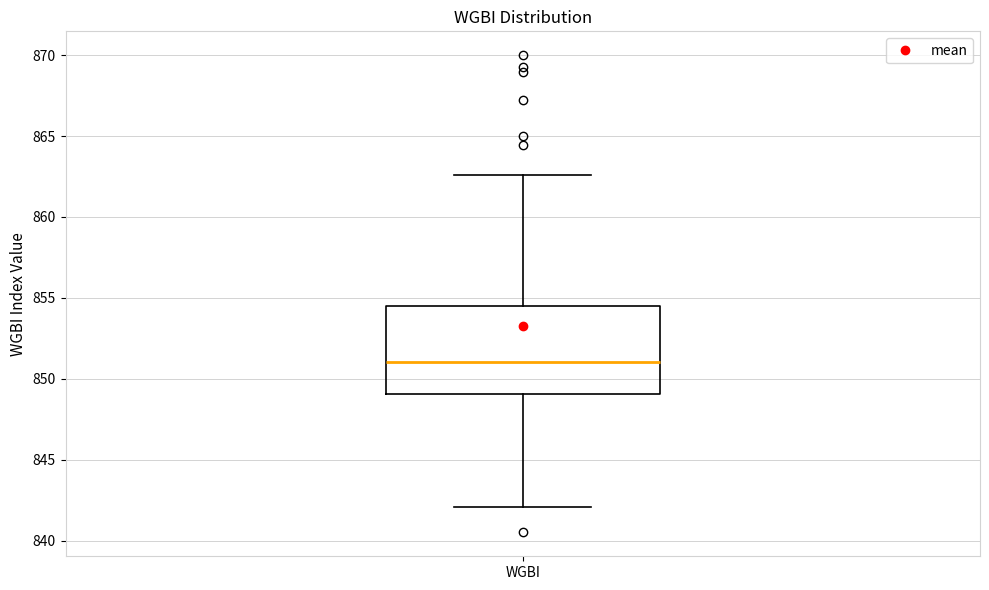

Transcribe this box plot: give where the median line is, the range the box spans, and where the two whiskers end, as read against the y-axis. The values are not printed on the chart, so give them approximately, as read against the axis.

median 851.0, box 849.0 to 854.5, whiskers 842.0 to 862.5